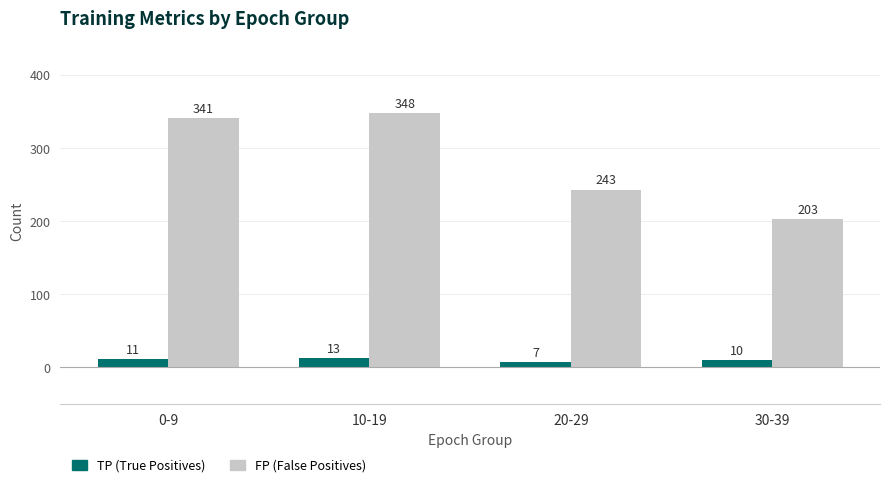

Which label corresponds to the largest value in the chart?

10-19